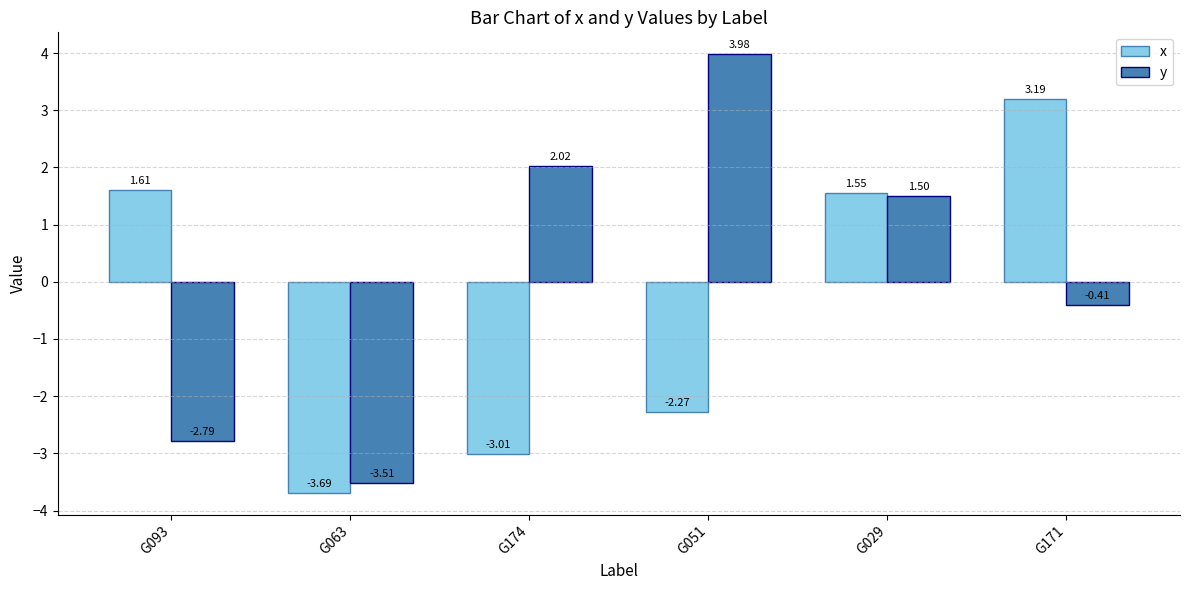

Where is y nearest to the value 0?

G171